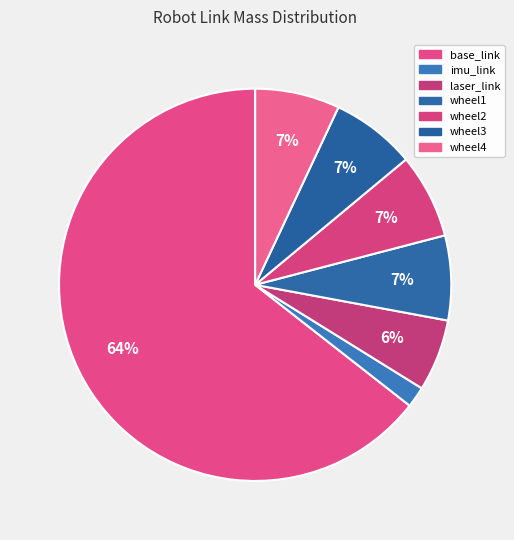

Count the number of slices in the pie.

7